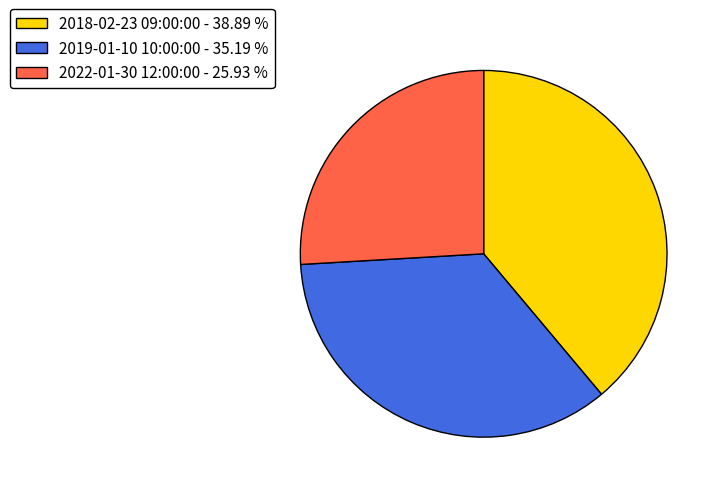

How many slices are in this pie chart?

3